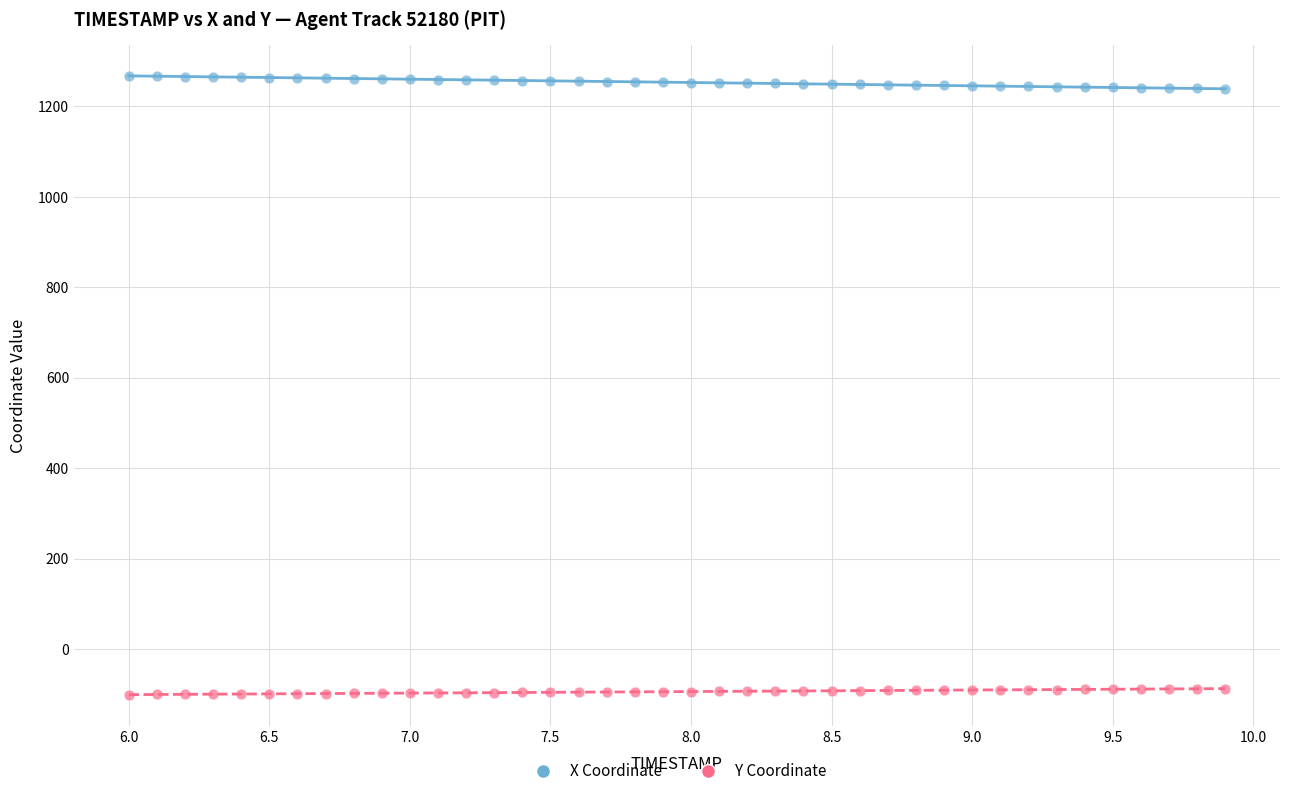

Across all data points, what is the range of X values (max minus min)?

3.9